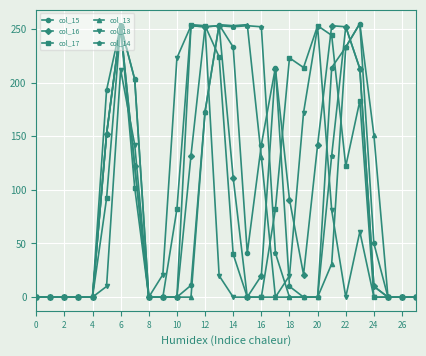

How many data points in col_17 are less than 82?

14